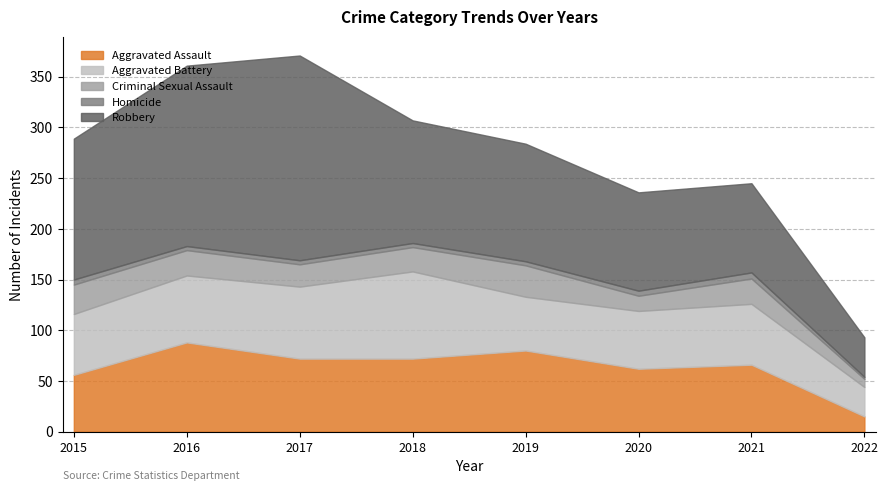

Between 2015 and 2018, which series saw the biggest shift?

Aggravated Battery